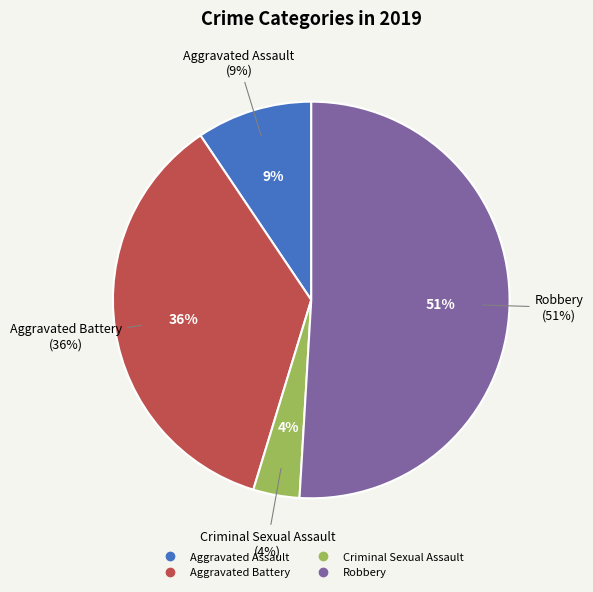

Count the number of slices in the pie.

4